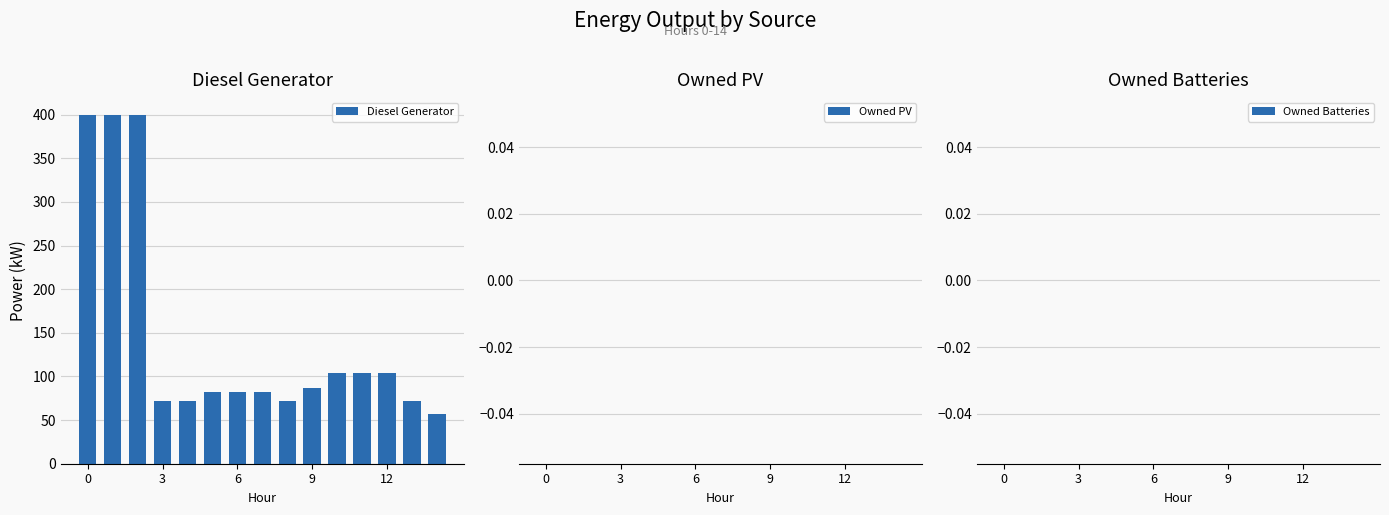

Does the chart contain any negative values?

No